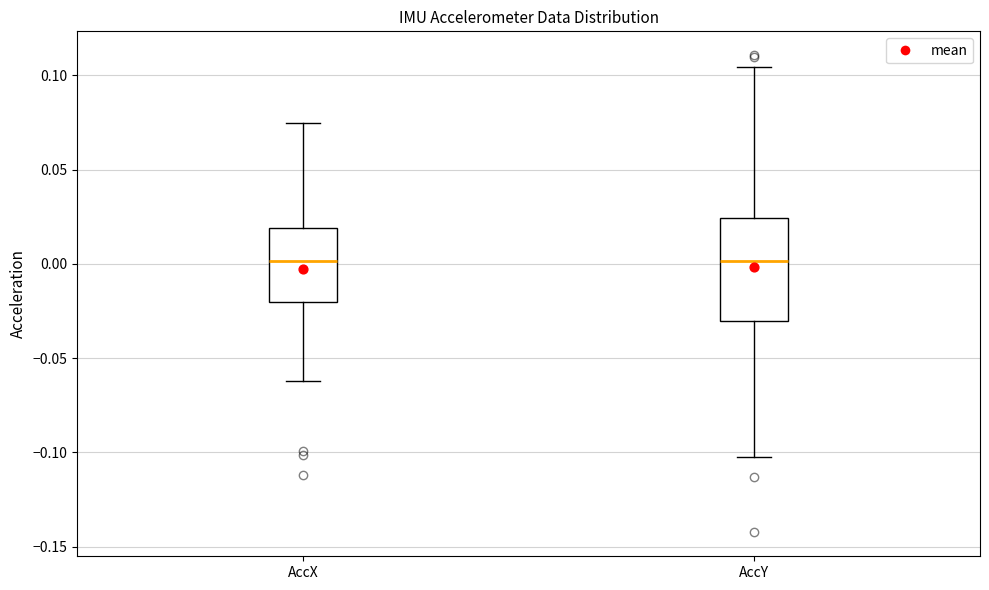

Reading left to right, transcribe this box plot: for each box, give where its median line is, the range the box spans, and where its two whiskers end, as read against the y-axis. The values are not printed on the chart, so give them approximately, as read against the axis.

AccX: median 0.000, box -0.020 to 0.020, whiskers -0.060 to 0.075
AccY: median 0.000, box -0.030 to 0.025, whiskers -0.105 to 0.105